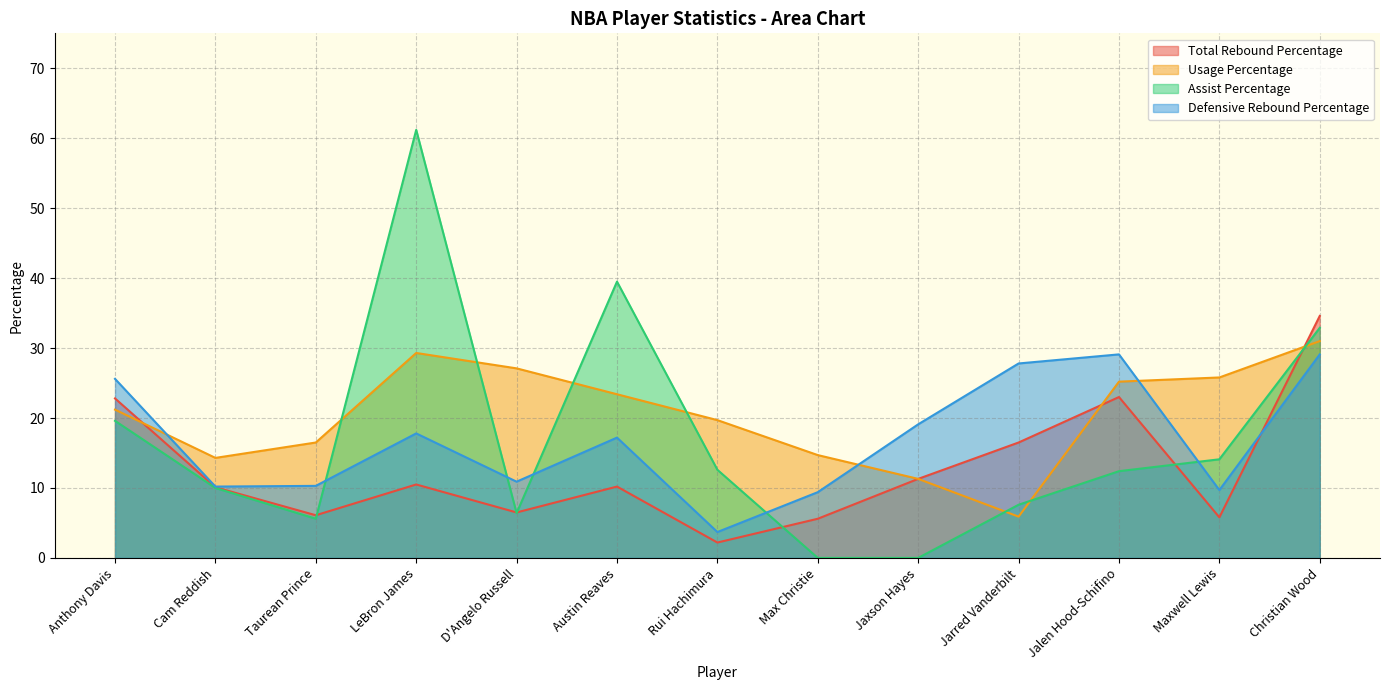

Which series has the largest range (max minus min)?

Assist Percentage